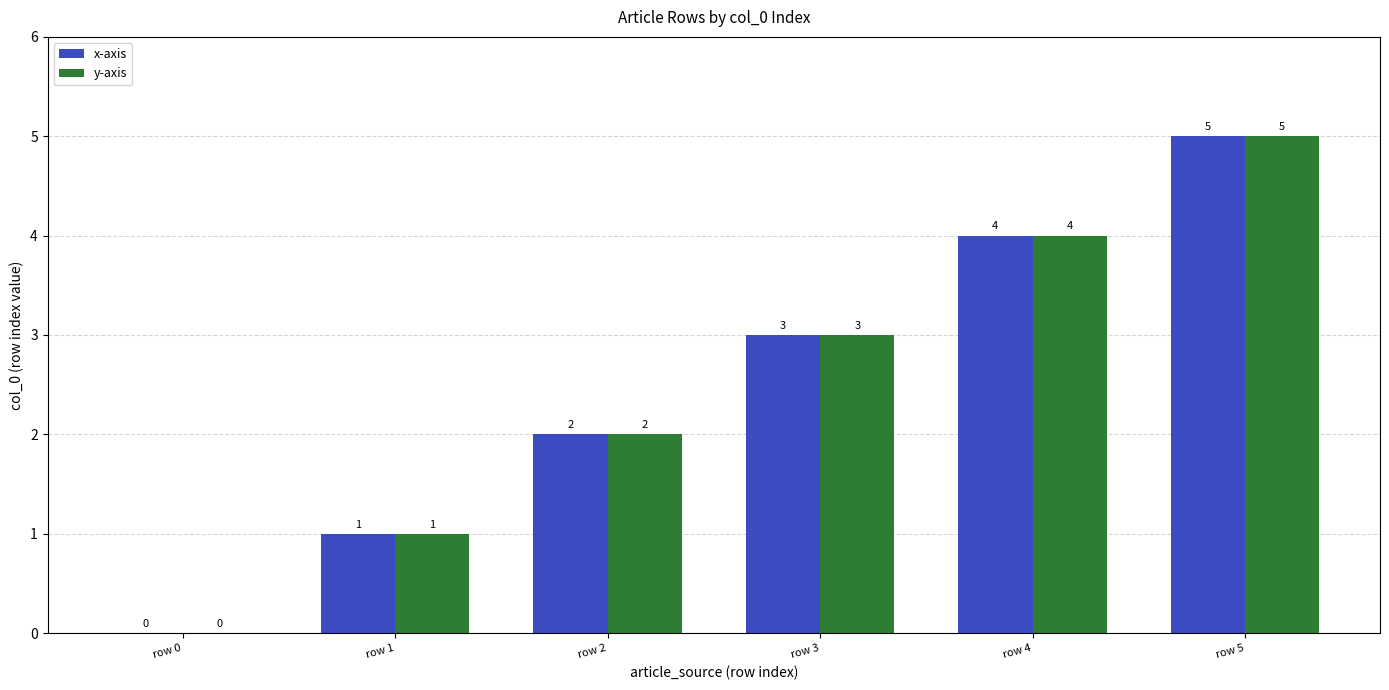

How many series are shown in this chart?

2